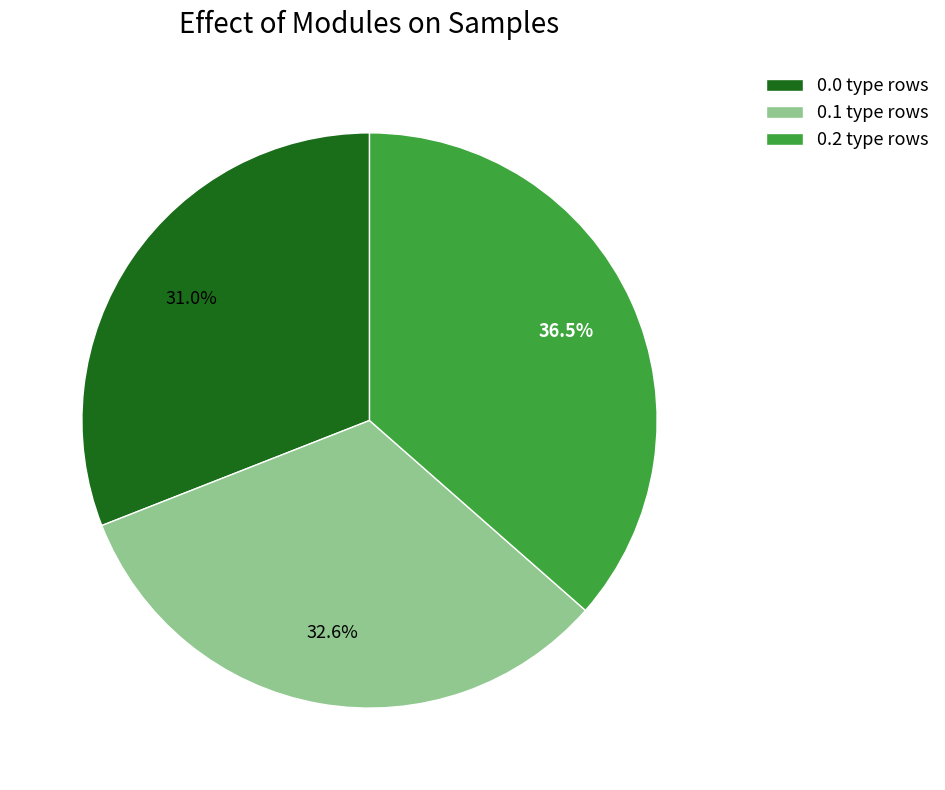

What is the smallest slice in the pie chart?

0.0 type rows